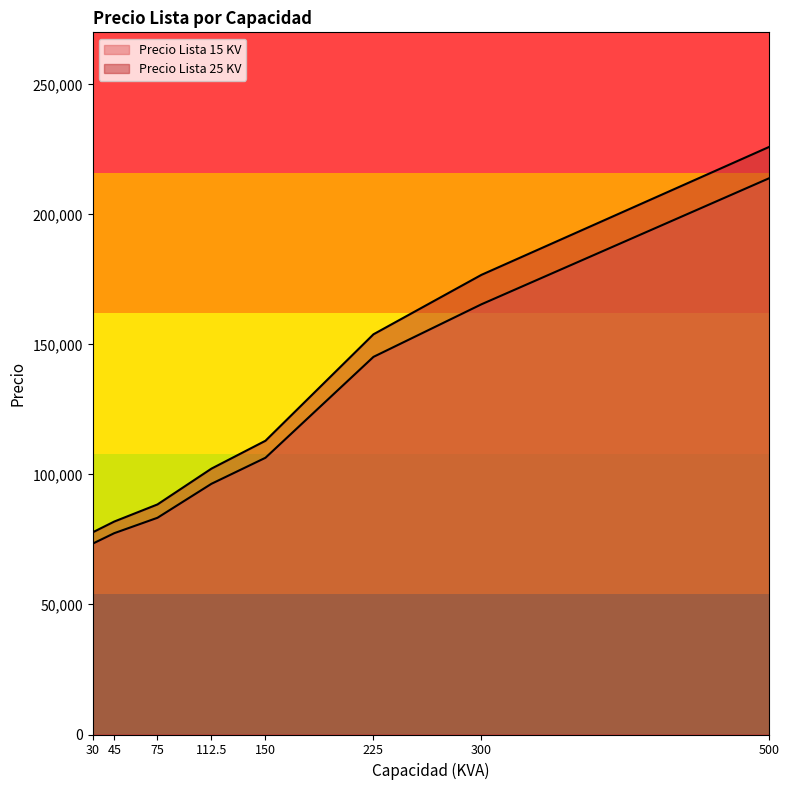

What is the difference between the Precio Lista 25 KV values at 45 and 300?

94866